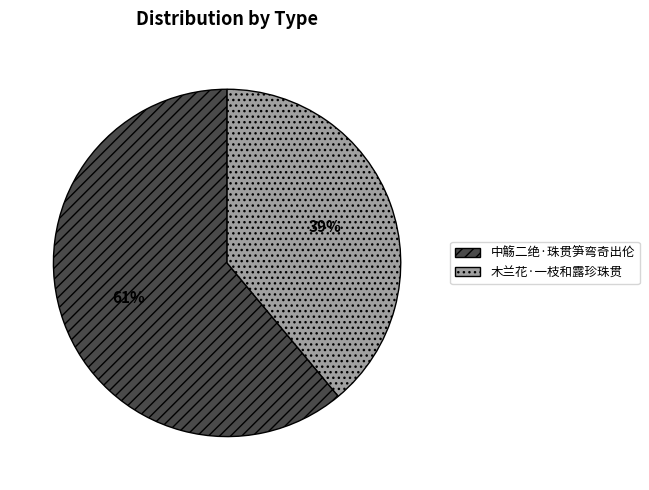

Between 中觞二绝·珠贯笋弯奇出伦 and 木兰花·一枝和露珍珠贯, which is larger?

中觞二绝·珠贯笋弯奇出伦